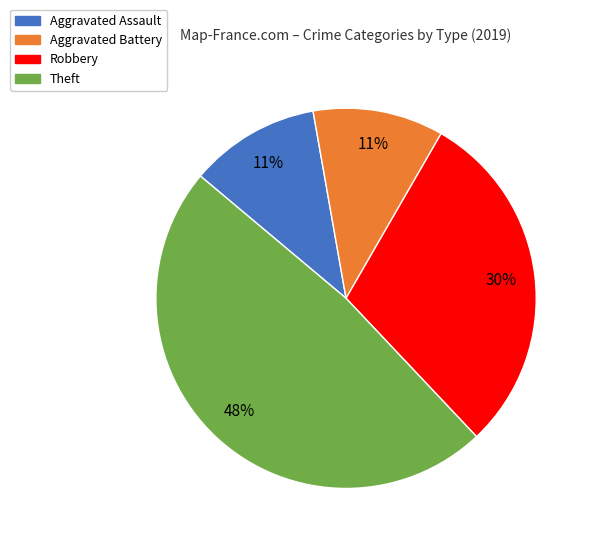

Is there any slice that represents more than half of the pie?

No